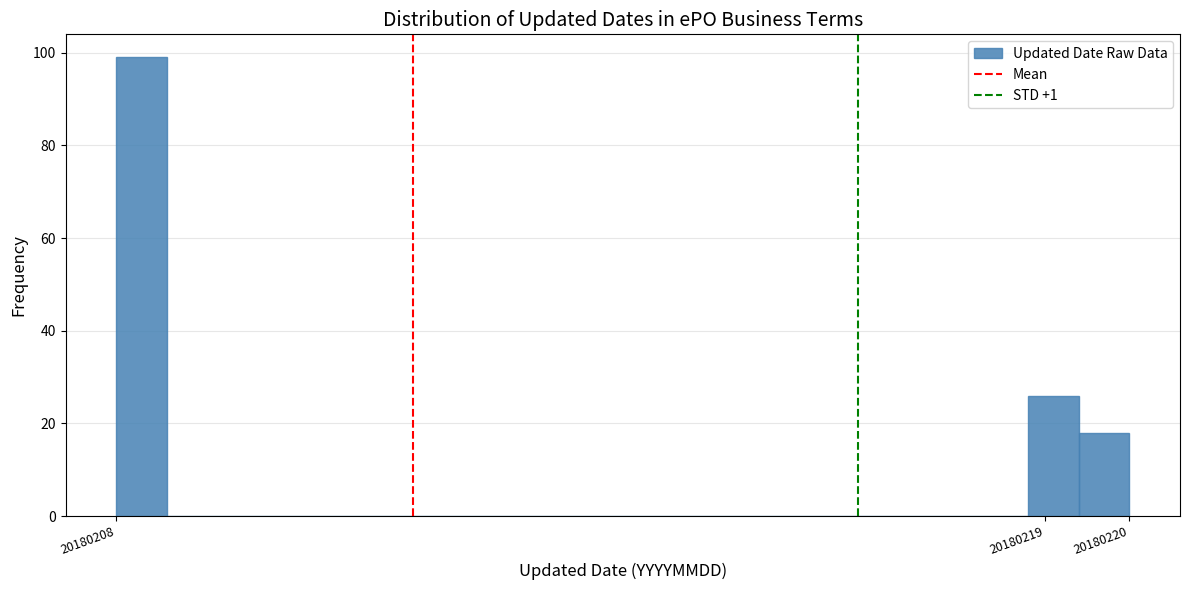

How tall is the bar that spans 20180219.4 to 20180220.0 on the x-axis? The values are not printed on the chart, so give them approximately, as read against the axis.

18